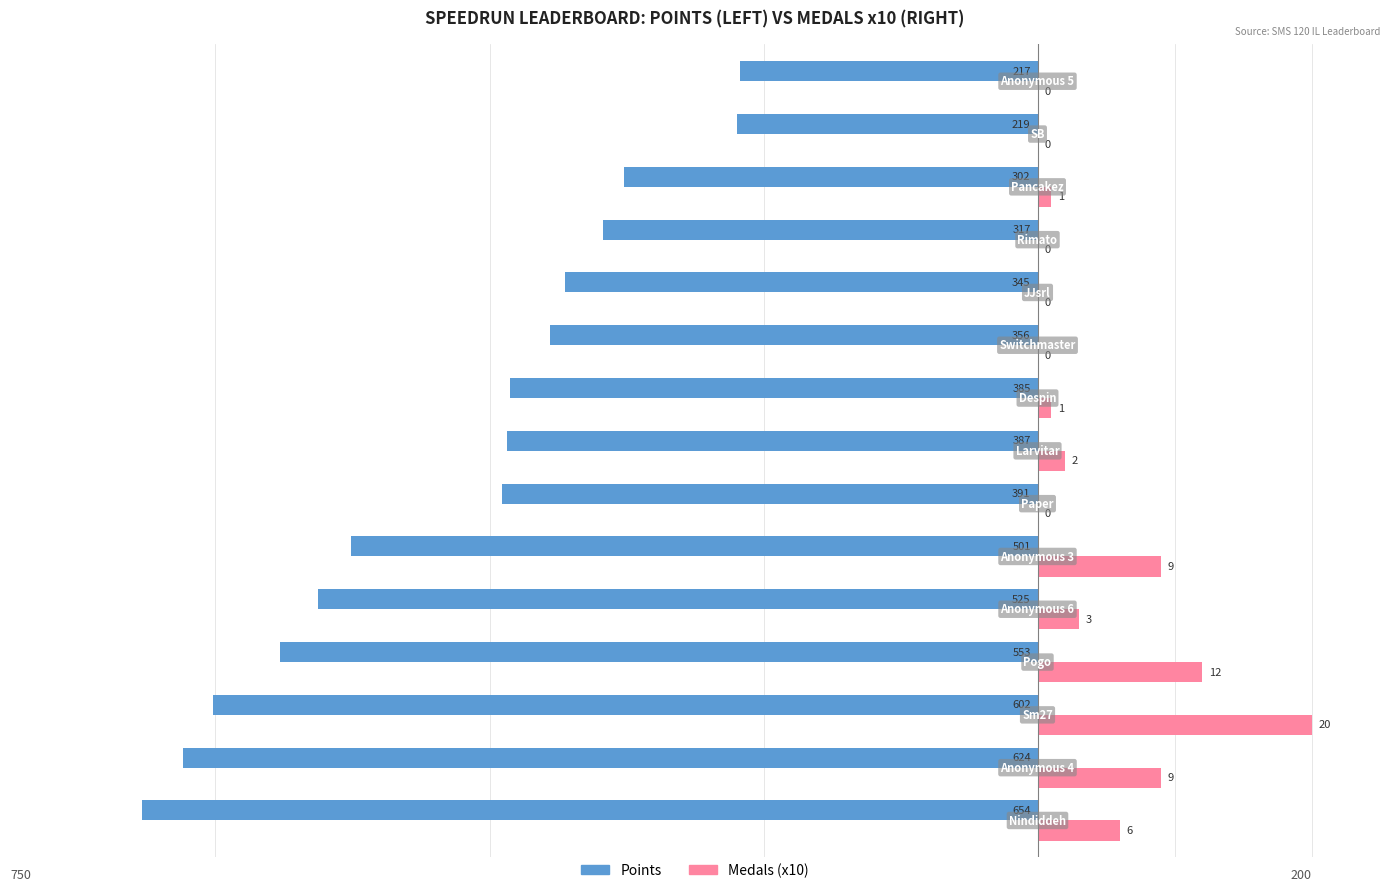

Reading left to right, list all the values displayed in this chart.

Points: -654	-624	-602	-553	-525	-501	-391	-387	-385	-356	-345	-317	-302	-219	-217
Medals (x10): 60	90	200	120	30	90	0	20	10	0	0	0	10	0	0